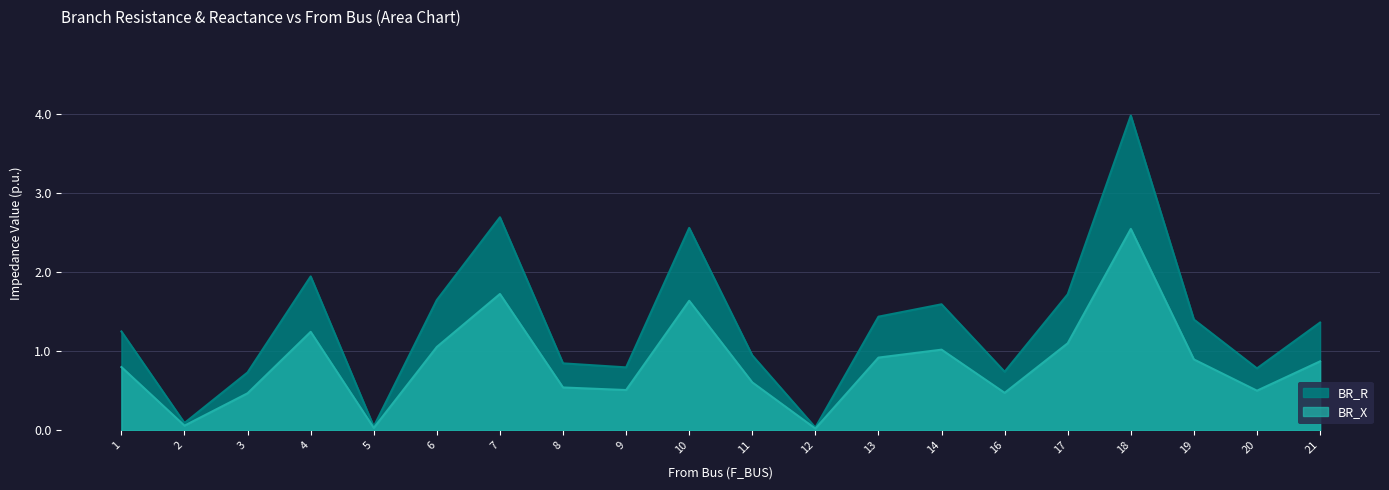

How many lines are shown in the chart?

2